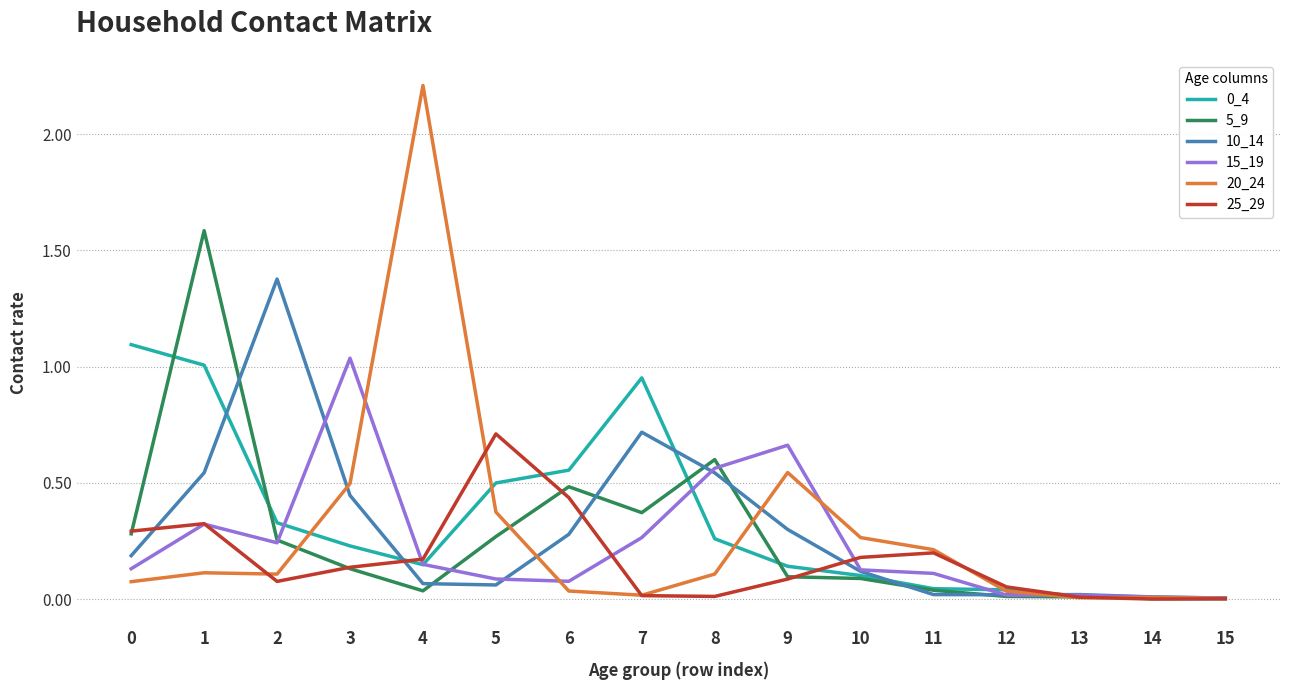

Where do 15_19 and 0_4 first cross each other?

2 and 3